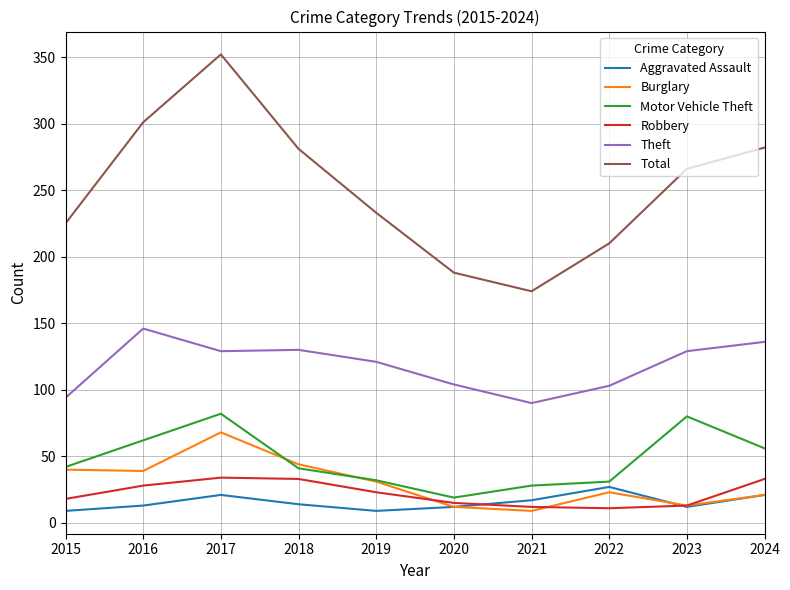

In Total, how many points are lower than both neighbors (excluding endpoints)?

1